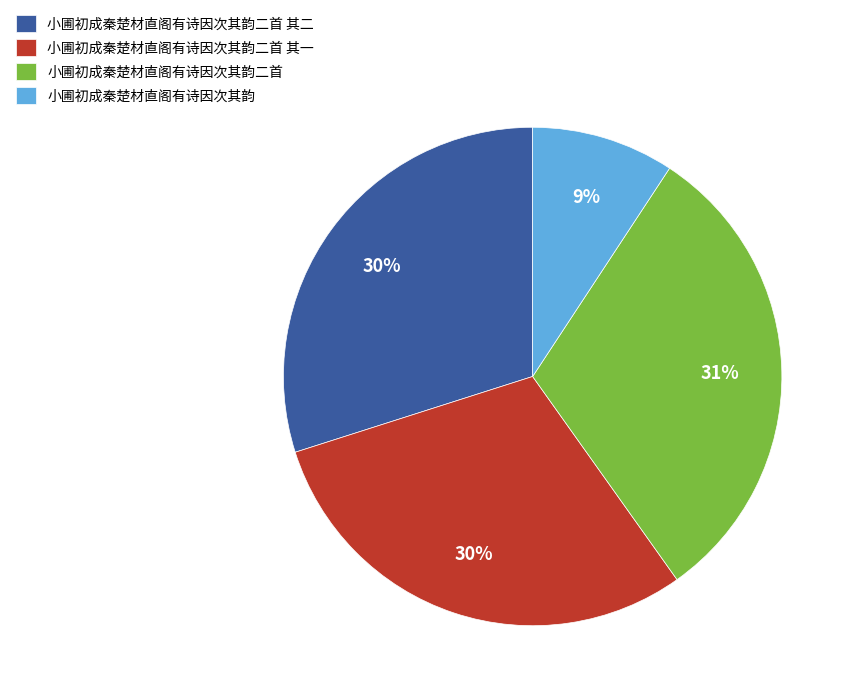

Approximately how many times larger is the value at 小圃初成秦楚材直阁有诗因次其韵二首 其一 compared to 小圃初成秦楚材直阁有诗因次其韵二首 其二?

1.0